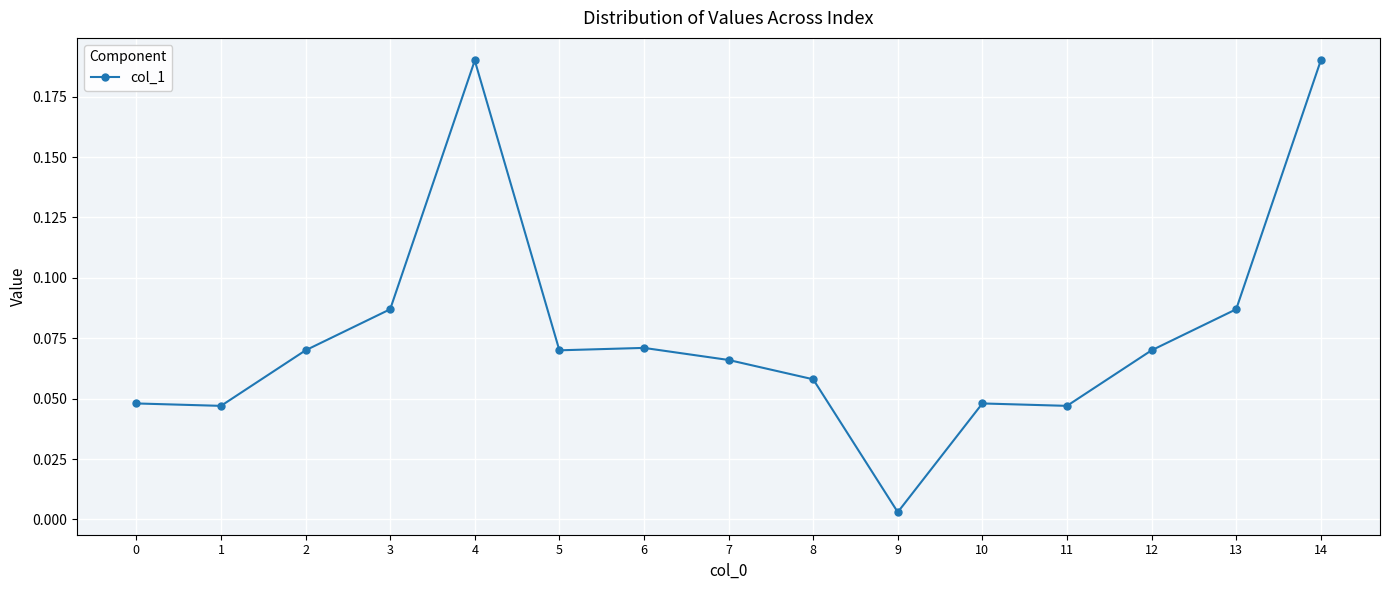

Which has a higher value, 3 or 1?

3